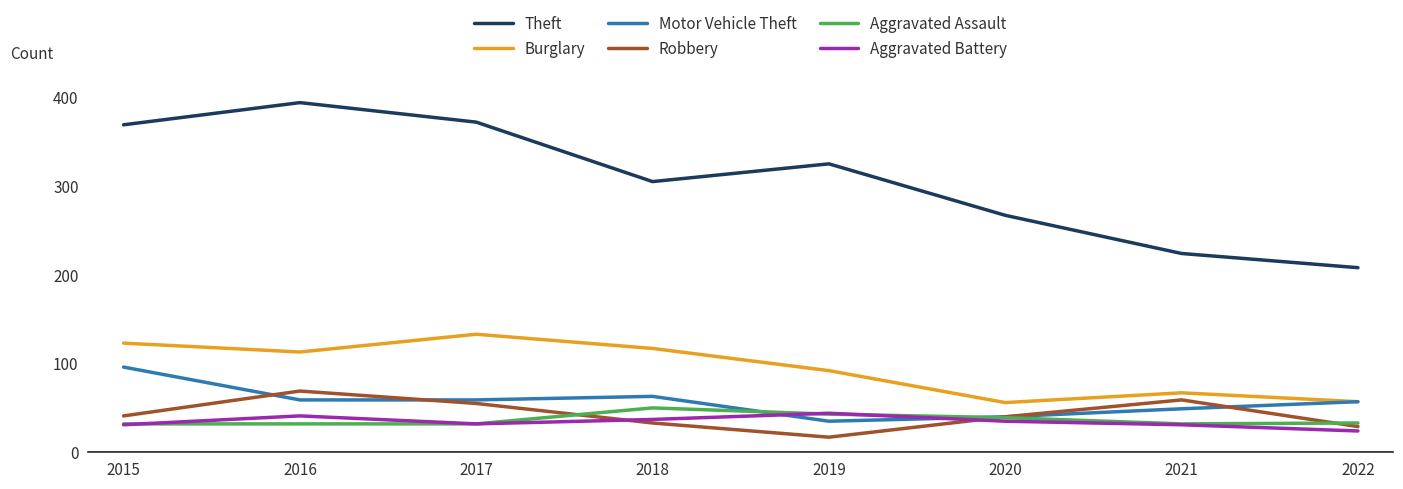

What is the minimum value shown in the chart?

17